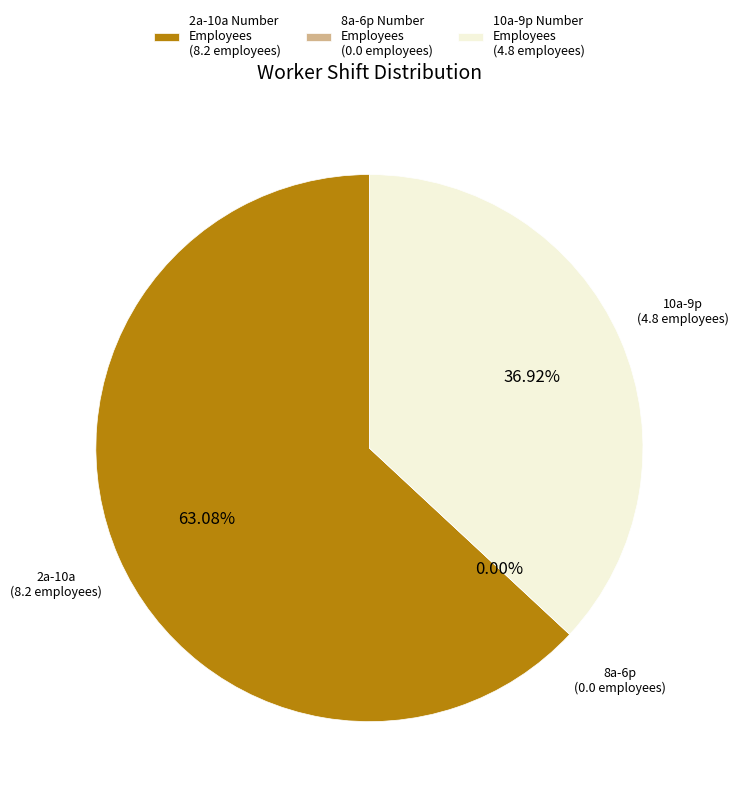

What percentage is the 2a-10a Number Employees slice, to the nearest percent?

63%